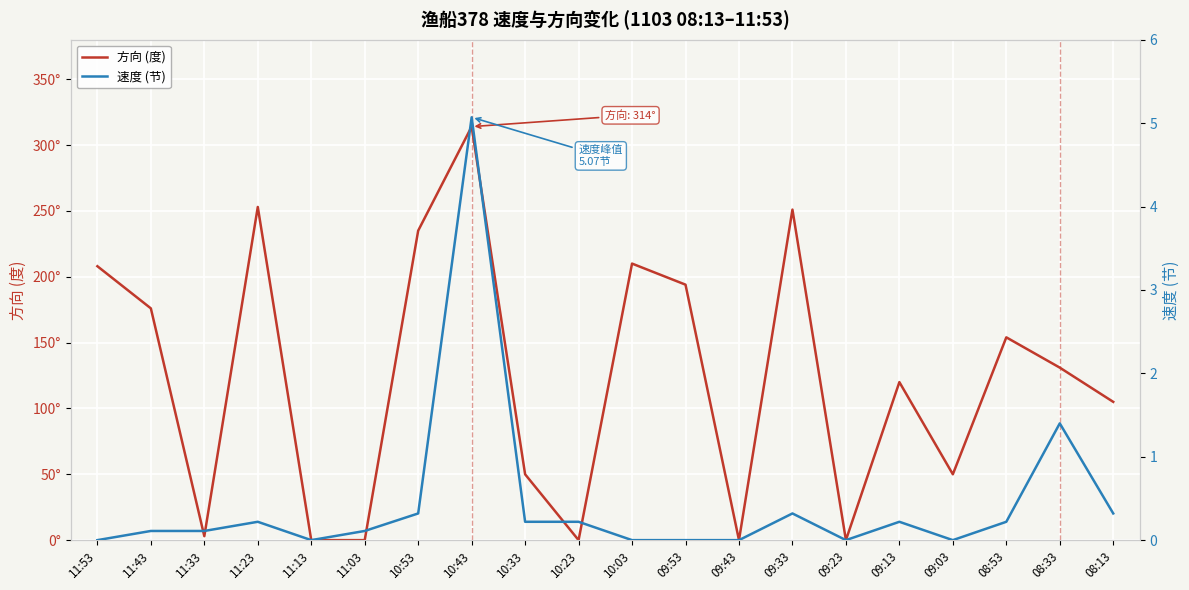

What is the difference between the maximum and minimum values in the 方向 (度) series?

314.0